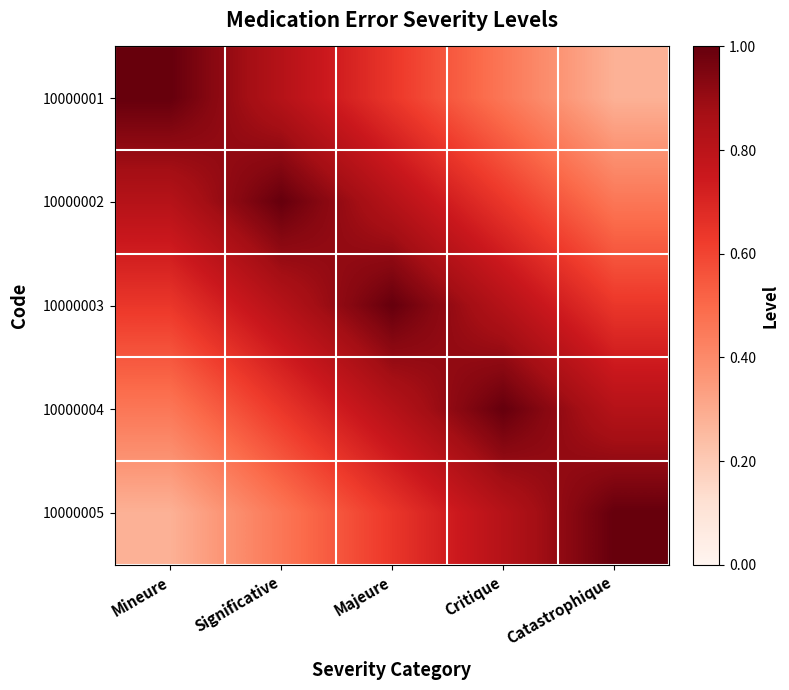

Which has a higher value, Majeure or Critique?

Majeure